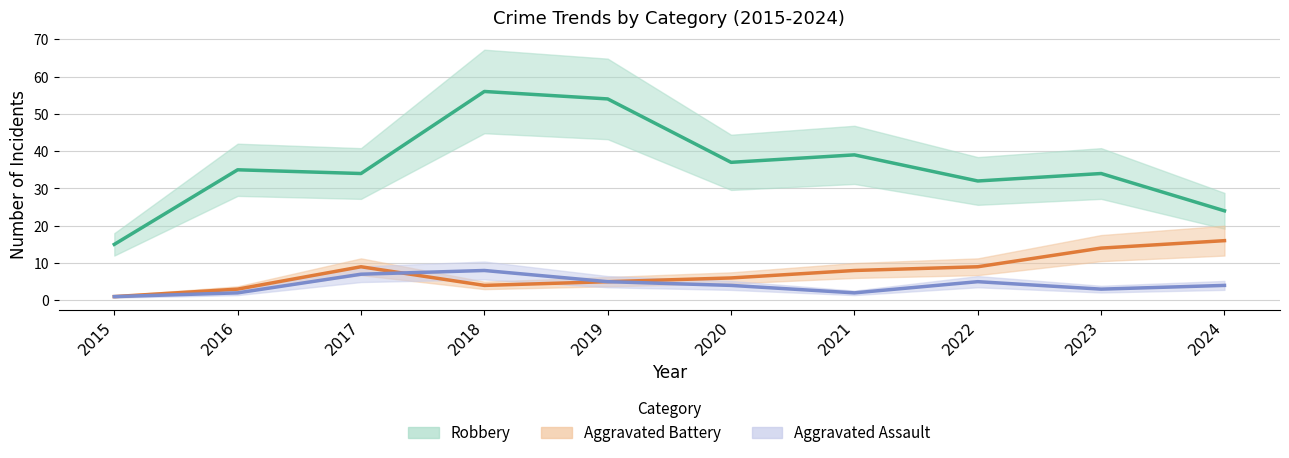

What is the difference between the Aggravated Battery values at 2021 and 2016?

5